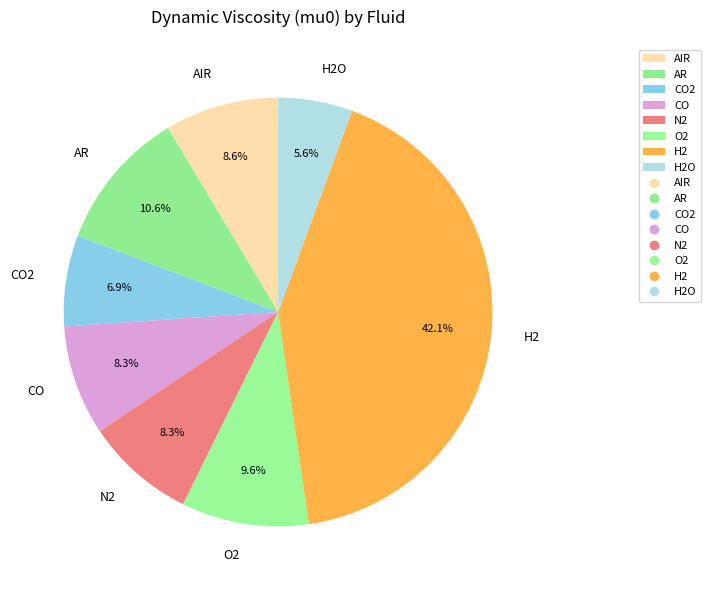

What portion of the pie excludes H2O?

94.4%